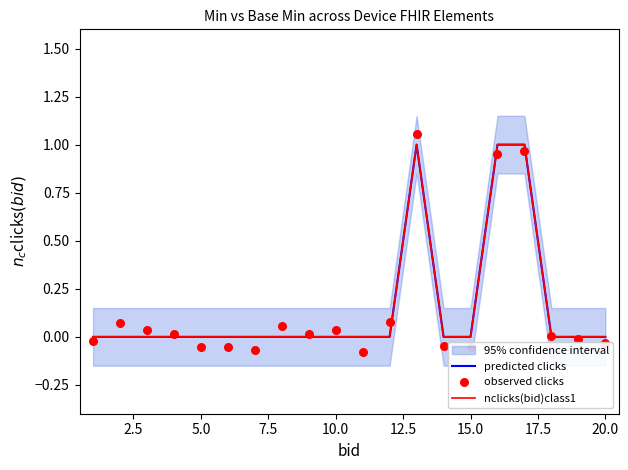

Is the value of observed clicks at 17 greater than the value of predicted clicks at 17.5?

Yes